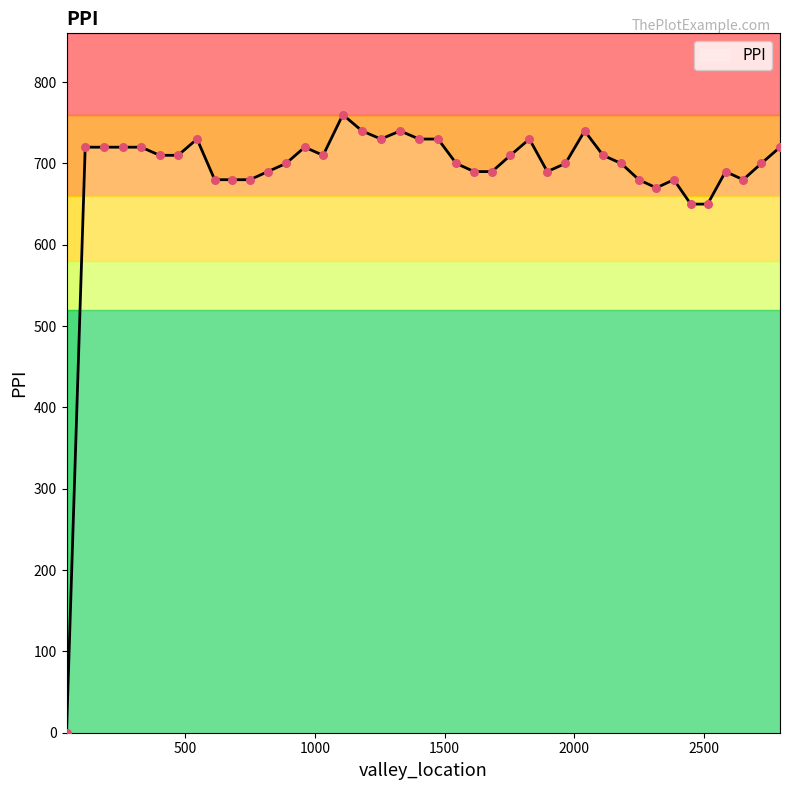

Which has a higher value, 546.0 or 1545.0?

546.0